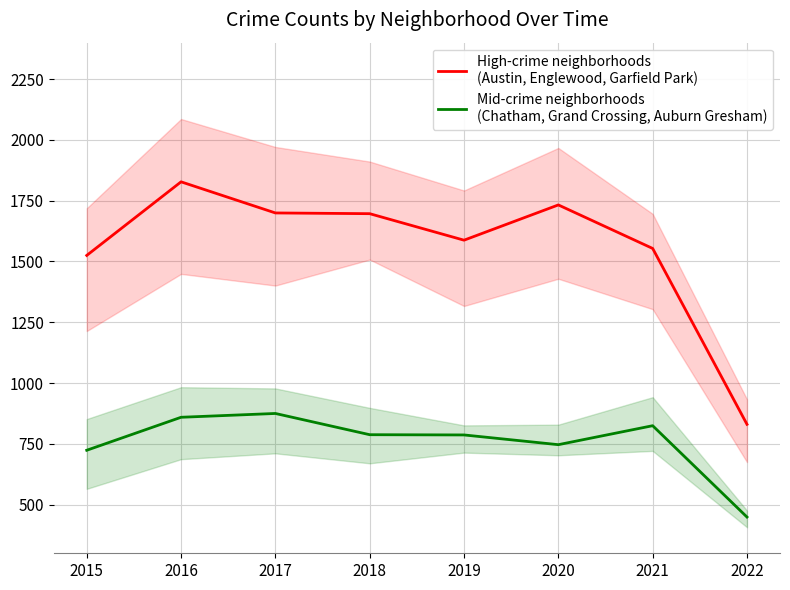

Where does the High-crime neighborhoods
(Austin, Englewood, Garfield Park) series first go above 1696?

2016